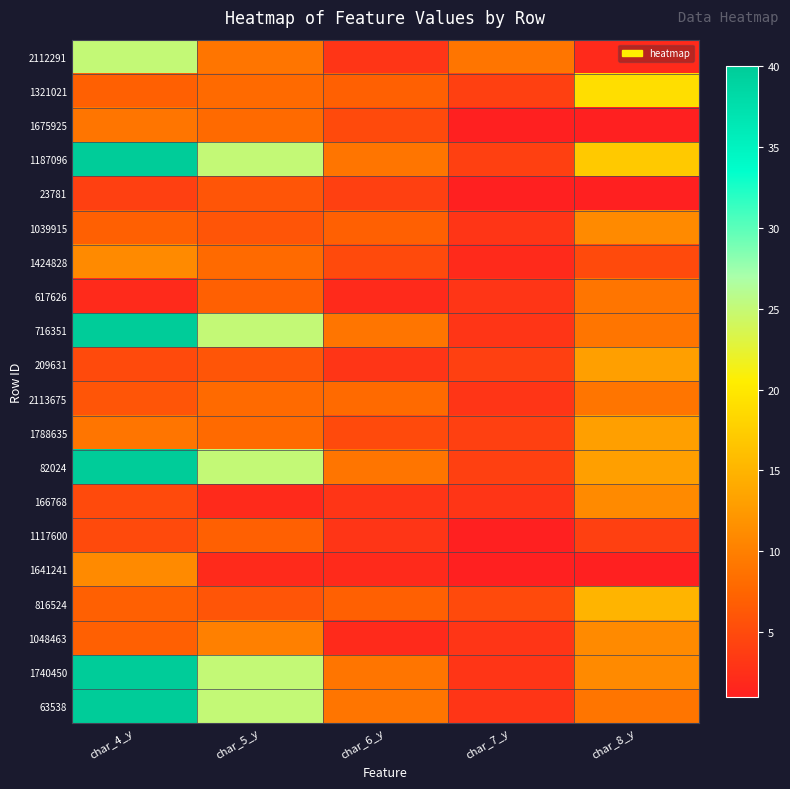

Which series has the largest range (max minus min)?

716351